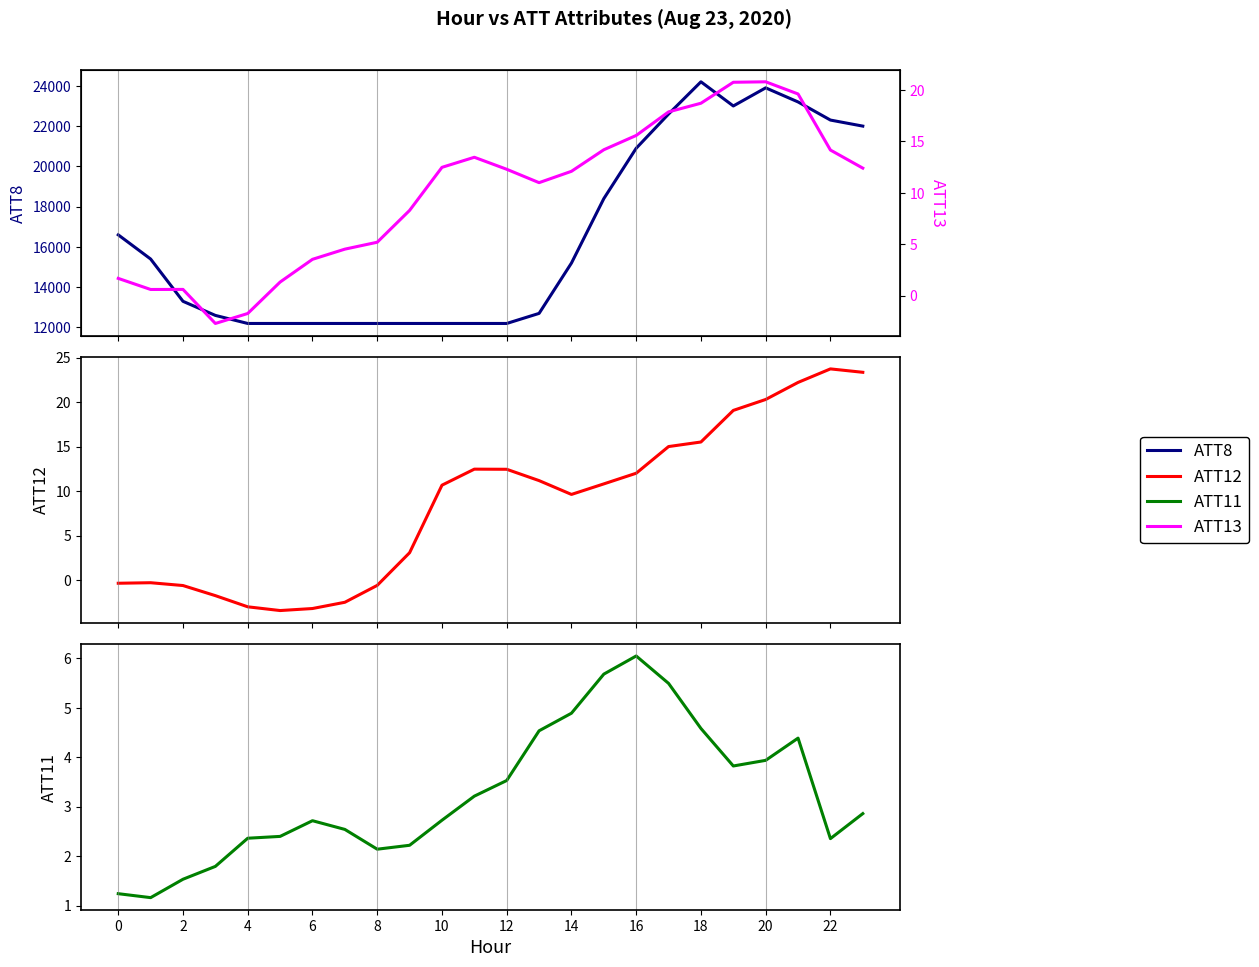

What is the difference between the ATT12 values at 19 and 16?

7.1